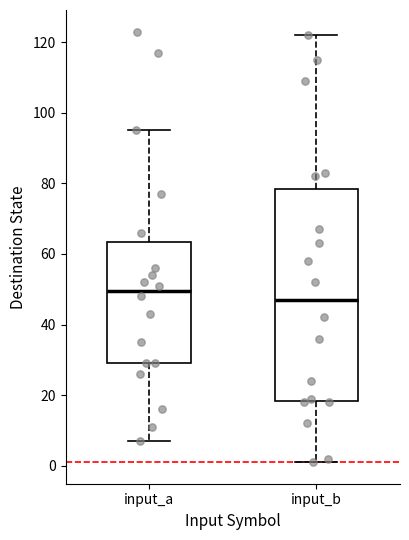

Reading left to right, read every box against the y-axis: the position of its median line, the range the box covers, and the ends of its whiskers. The values are not printed on the chart, so give them approximately, as read against the axis.

input_a: median 50, box 30 to 64, whiskers 8 to 96
input_b: median 48, box 18 to 78, whiskers 2 to 122